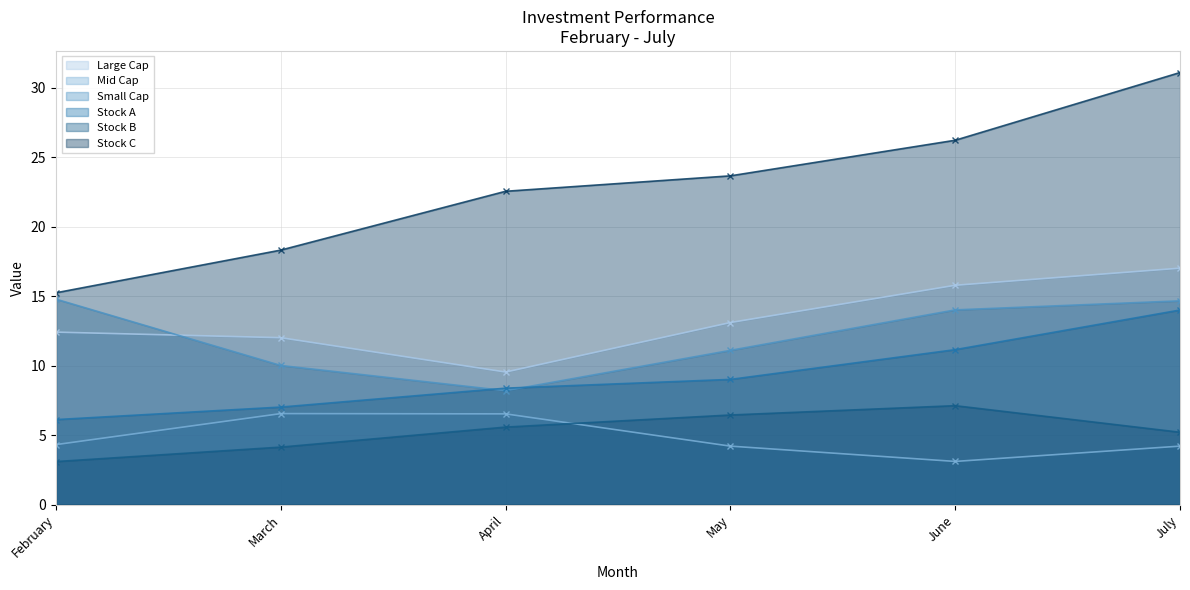

Rank the series at May from lowest to highest value.

Mid Cap, Stock B, Stock A, Small Cap, Large Cap, Stock C